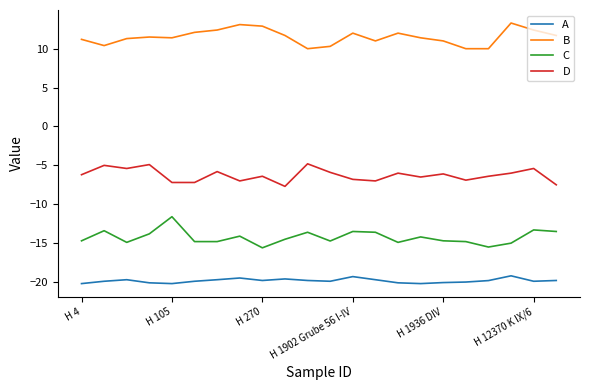

What is the difference between the maximum and minimum values in the A series?

1.0